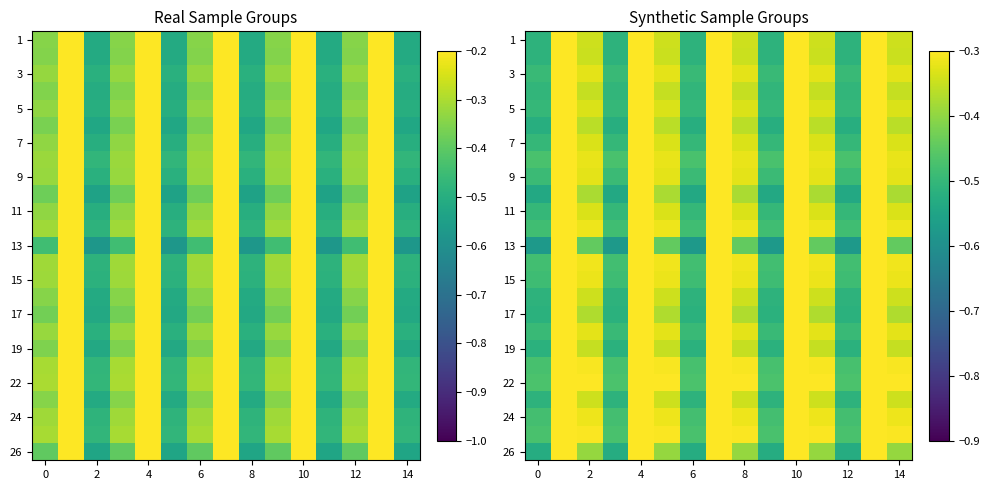

What is the total value across all series at 0?

-12.6